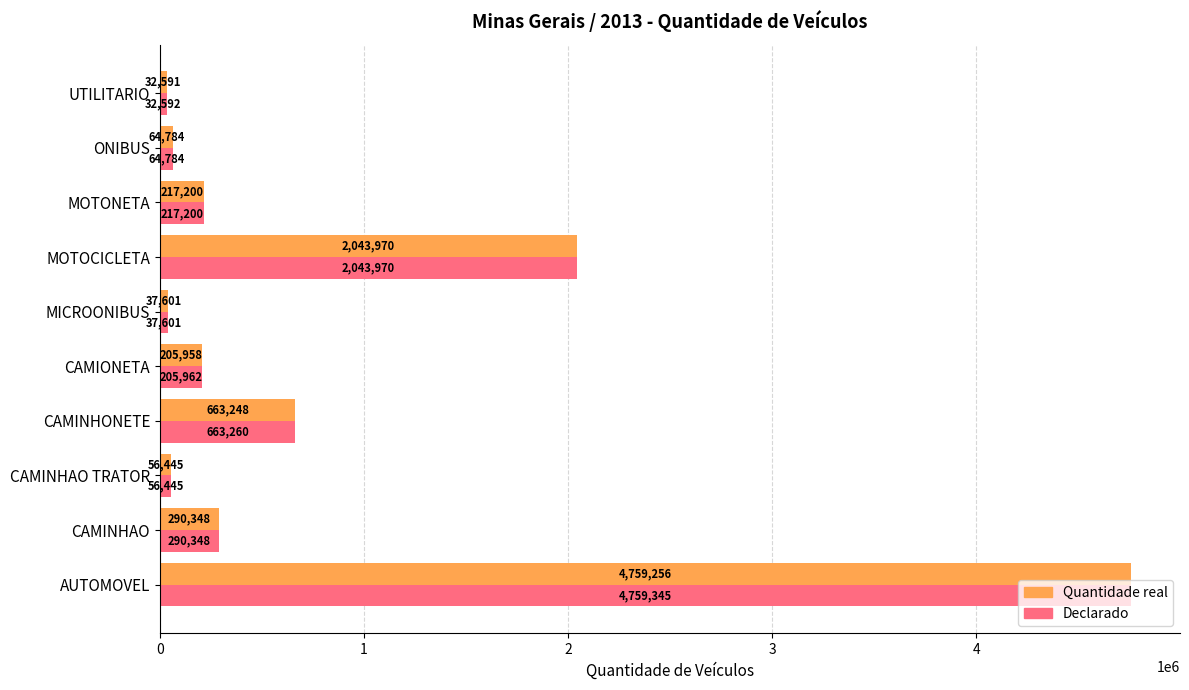

List the labels in order of Declarado value, largest first.

AUTOMOVEL, MOTOCICLETA, CAMINHONETE, CAMINHAO, MOTONETA, CAMIONETA, ONIBUS, CAMINHAO TRATOR, MICROONIBUS, UTILITARIO